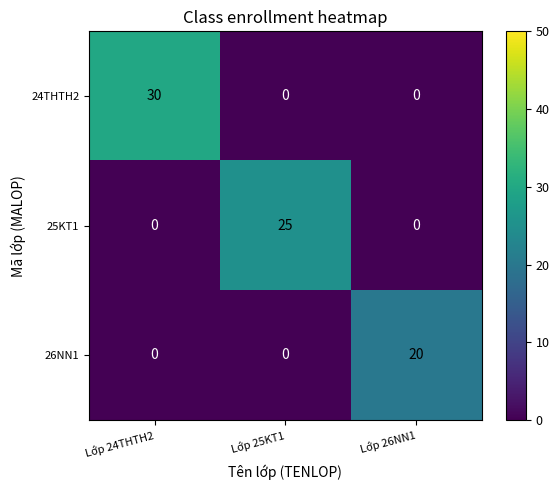

What is the total value across all series at Lớp 24THTH2?

30